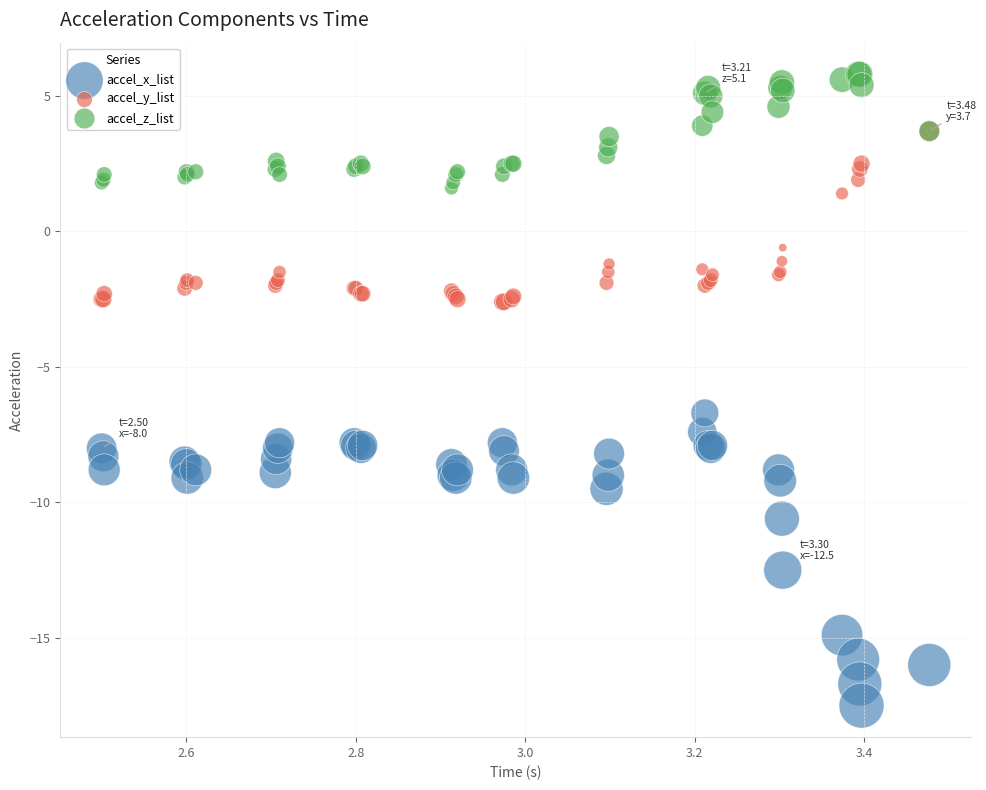

In the accel_y_list series, what Y value is closest to 0?

-0.6